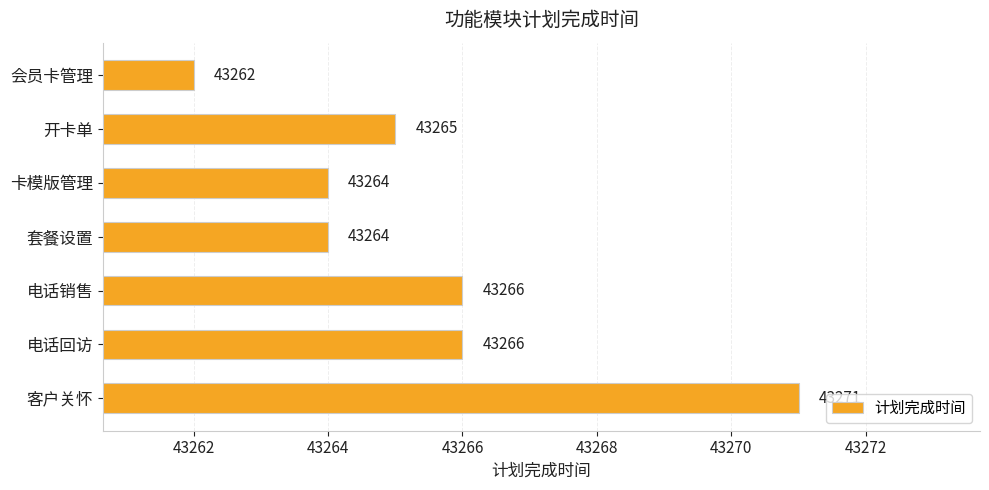

Count the number of categories in the chart.

7